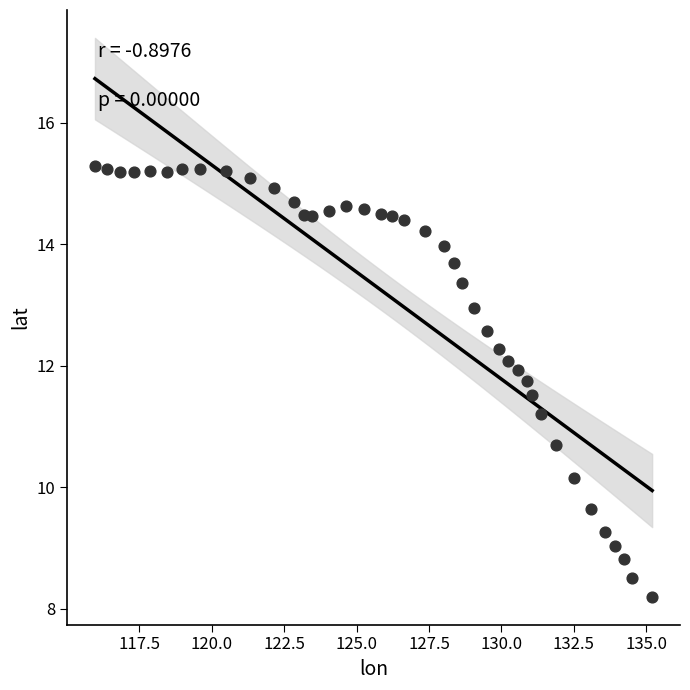

What is the range of X values (max minus min)?

19.2